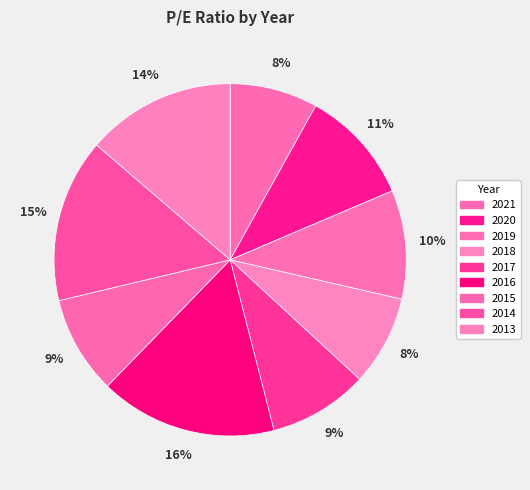

Rank the categories by value from lowest to highest.

2021, 2018, 2015, 2017, 2019, 2020, 2013, 2014, 2016